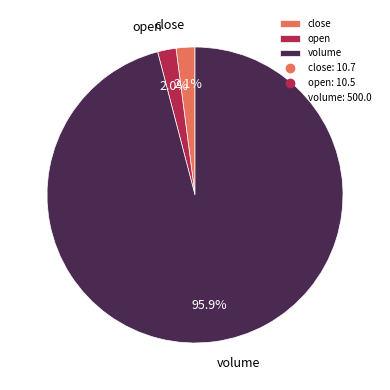

Between open and volume, which is larger?

volume